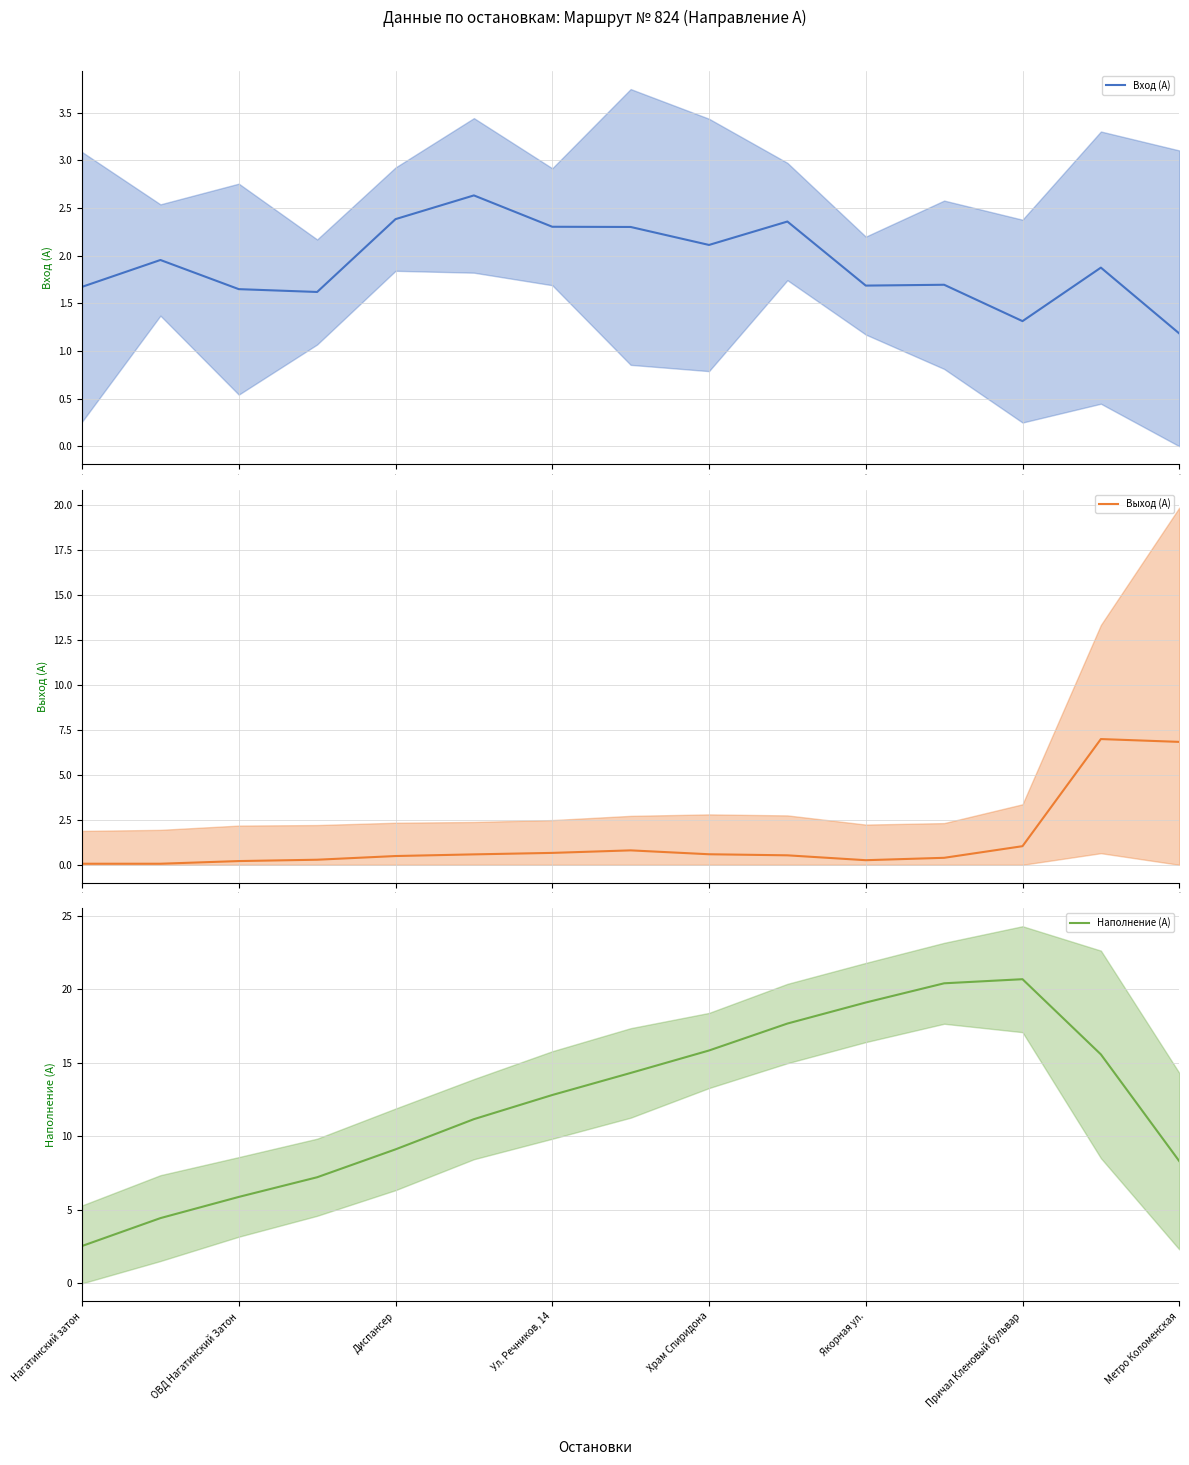

Rank the series at 4 from highest to lowest value.

Наполнение (А), Вход (А), Выход (А)